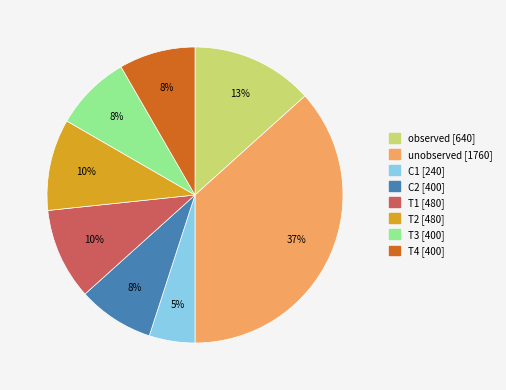

Which has a higher value, unobserved or T1?

unobserved